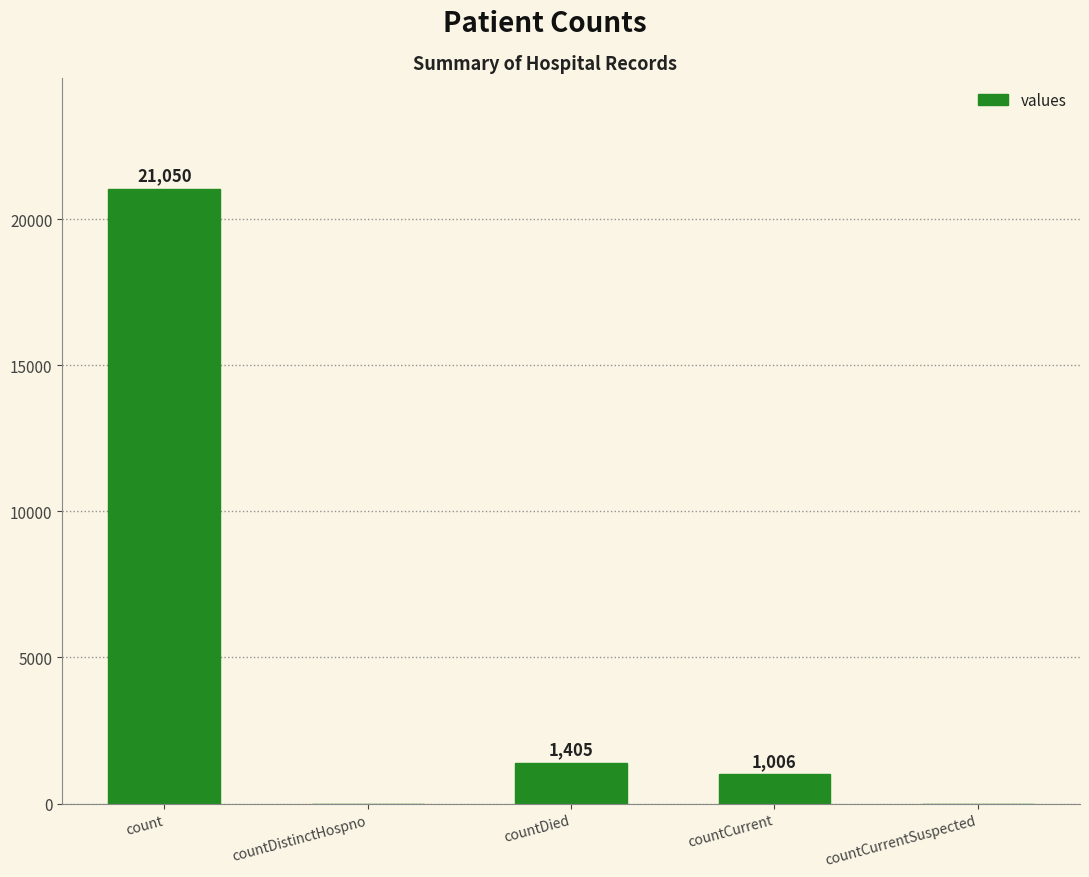

The value at countCurrent is 1006. True or false?

True